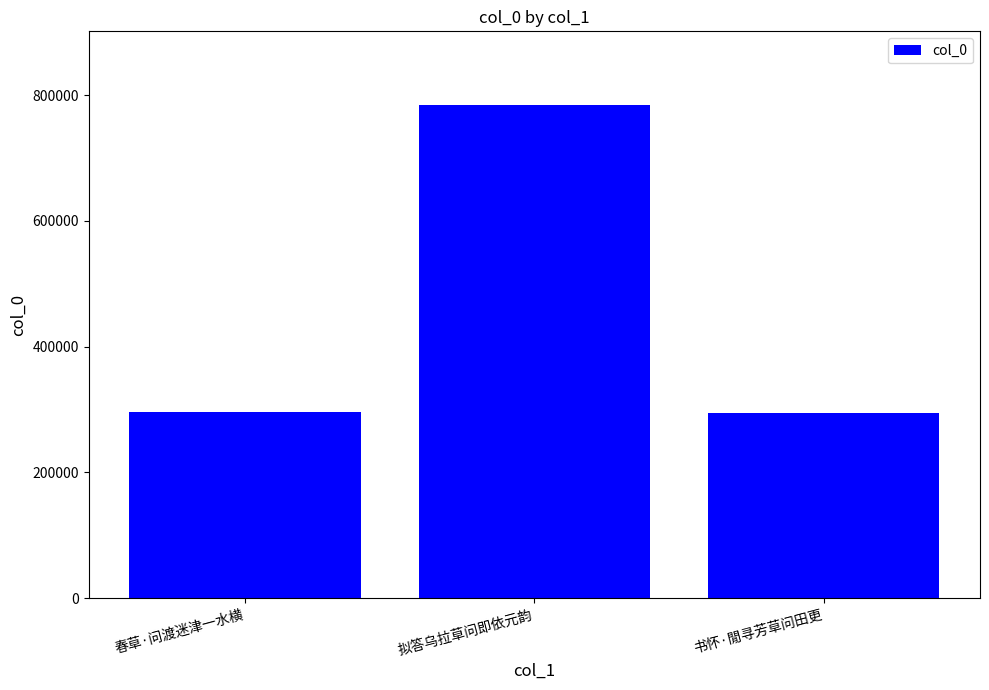

What is the maximum value shown in the chart?

783774